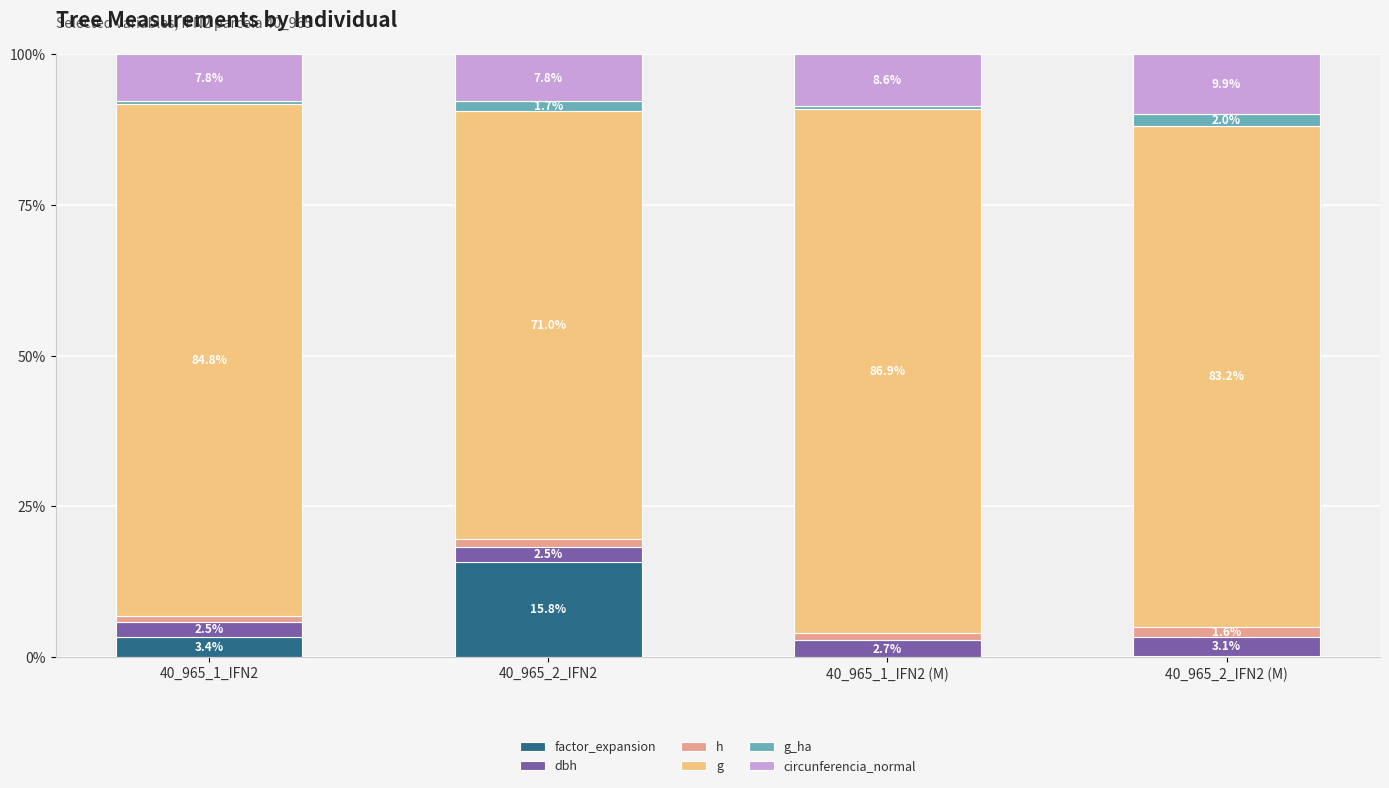

Does the chart contain stacked bars?

Yes